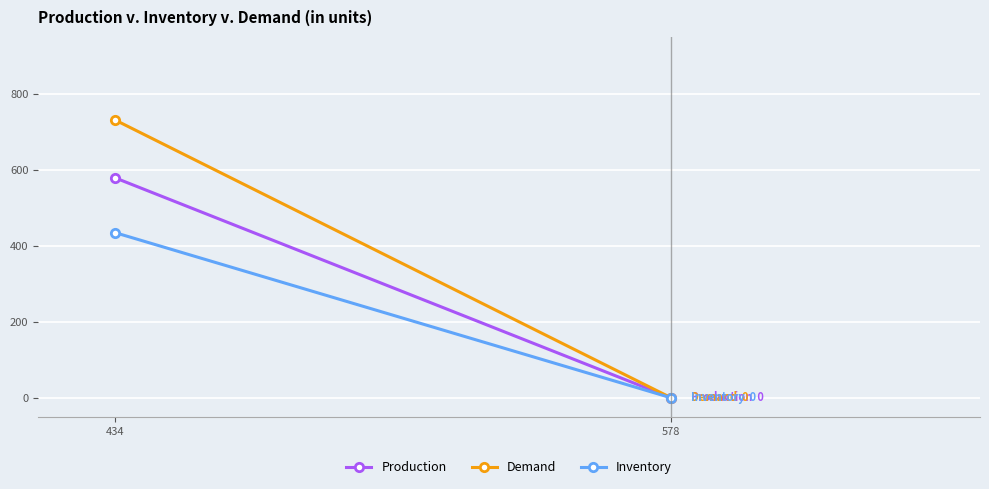

How many data points does each series have?

2